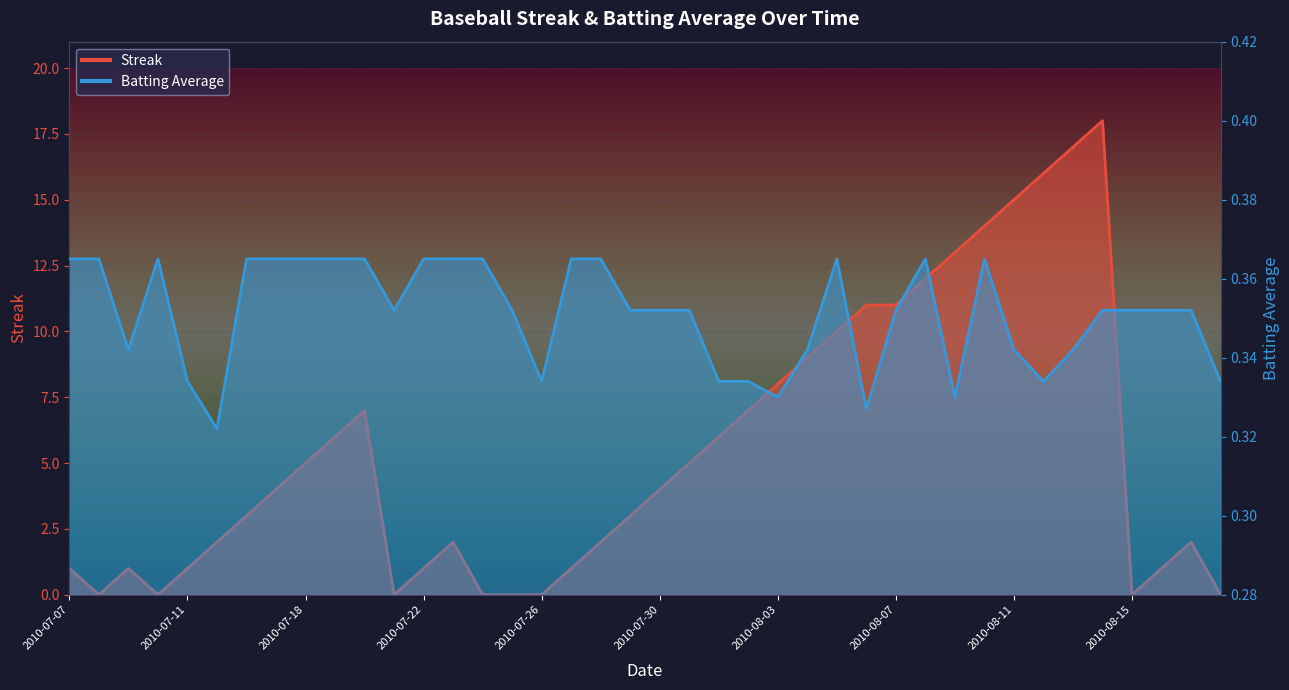

List the labels in order of Streak value, largest first.

2010-08-14, 2010-08-13, 2010-08-12, 2010-08-11, 2010-08-10, 2010-08-09, 2010-08-08, 2010-08-06, 2010-08-07, 2010-08-05, 2010-08-04, 2010-08-03, 2010-07-20, 2010-08-02, 2010-07-19, 2010-08-01, 2010-07-18, 2010-07-31, 2010-07-17, 2010-07-30, 2010-07-16, 2010-07-29, 2010-07-15, 2010-07-23, 2010-07-28, 2010-08-17, 2010-07-07, 2010-07-09, 2010-07-11, 2010-07-22, 2010-07-27, 2010-08-16, 2010-07-08, 2010-07-10, 2010-07-21, 2010-07-24, 2010-07-25, 2010-07-26, 2010-08-15, 2010-08-18